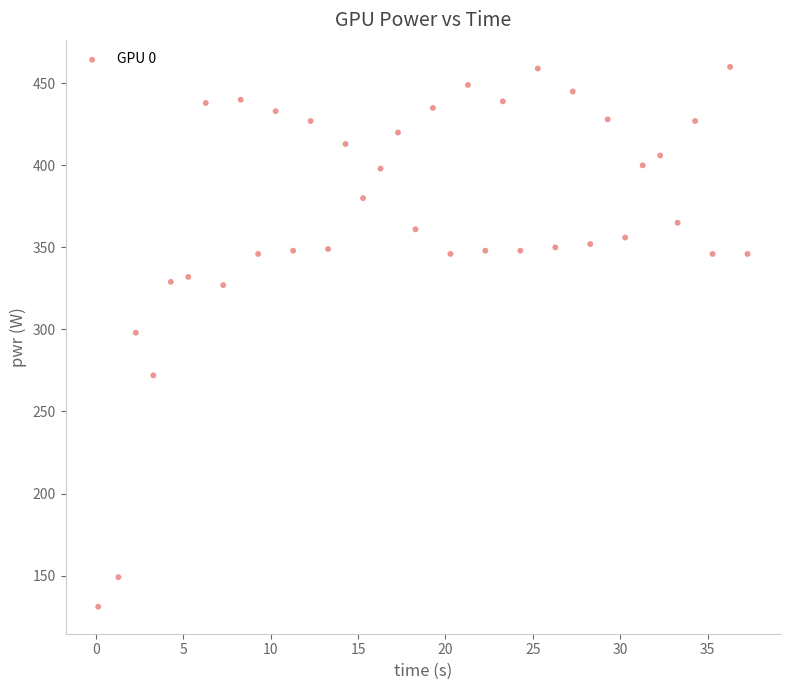

What is the range of Y values (max minus min)?

329